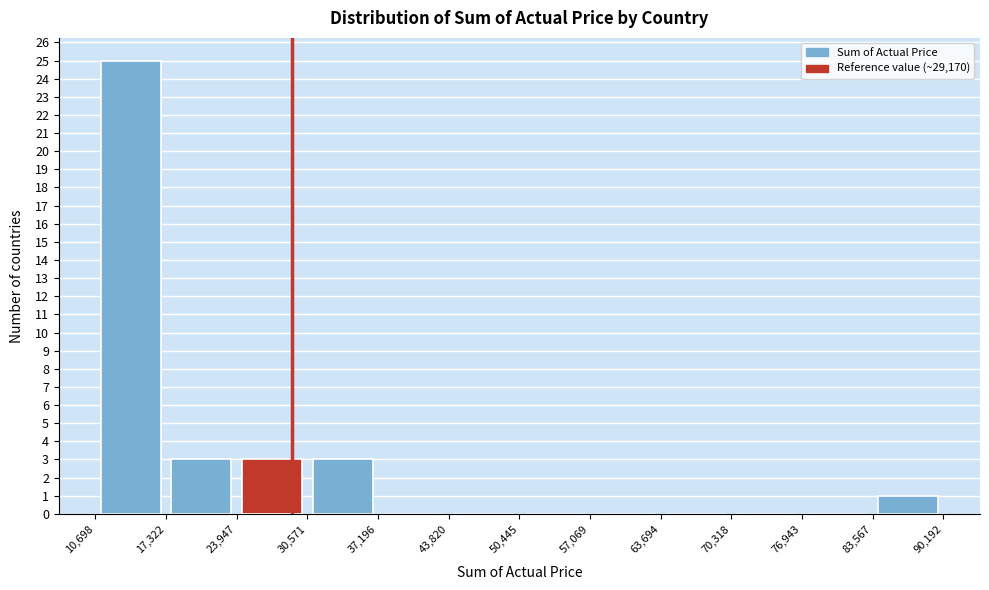

Reading left to right, list every bar in this chart as the range it spans on the x-axis followed by its height. The values are not printed on the chart, so give them approximately, as read against the axis.

10,698 to 17,322: 25
17,322 to 23,947: 3
23,947 to 30,571: 3
30,571 to 37,196: 3
37,196 to 43,820: 0
43,820 to 50,445: 0
50,445 to 57,069: 0
57,069 to 63,694: 0
63,694 to 70,318: 0
70,318 to 76,943: 0
76,943 to 83,567: 0
83,567 to 90,192: 1